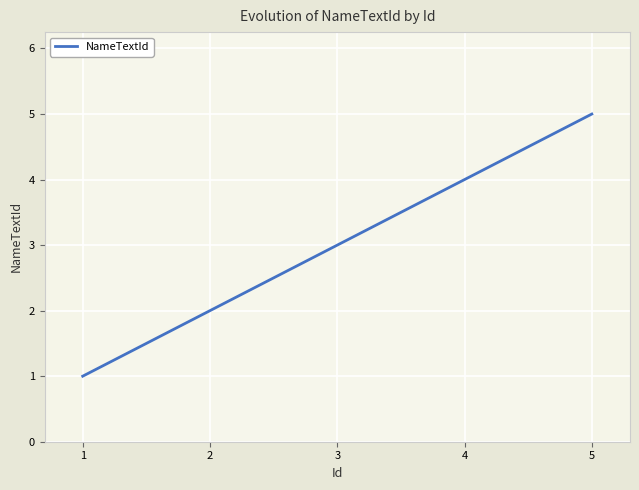

What is the change in value from 2 to 5?

+3